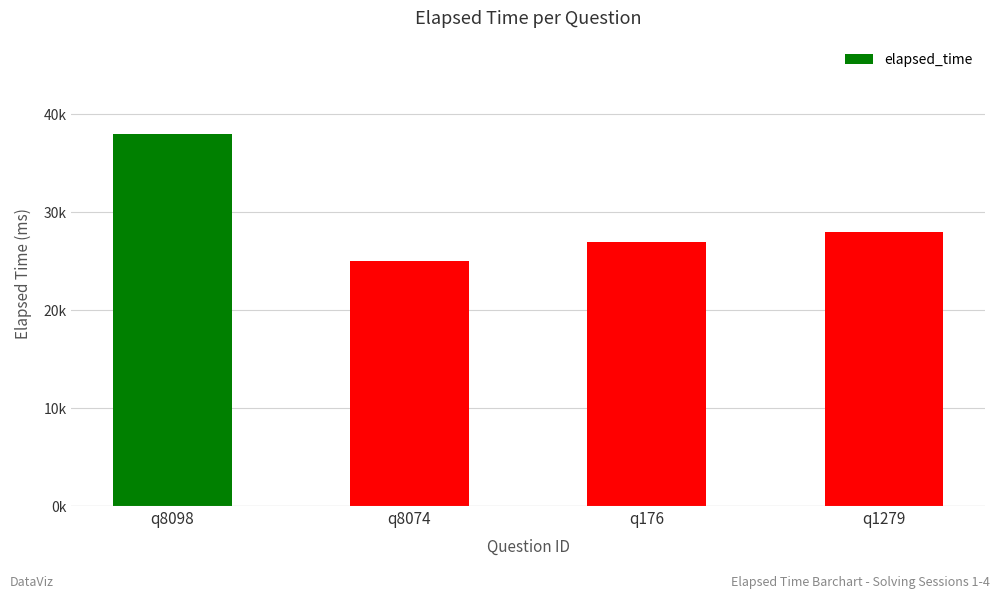

Does the chart contain any negative values?

No